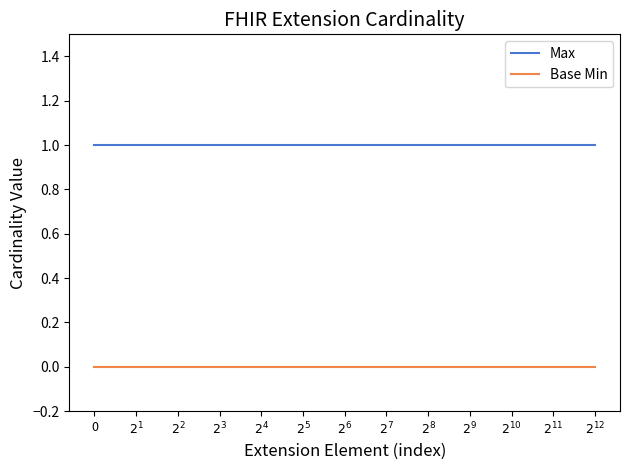

True or false: Base Min and Max cross at least once.

False